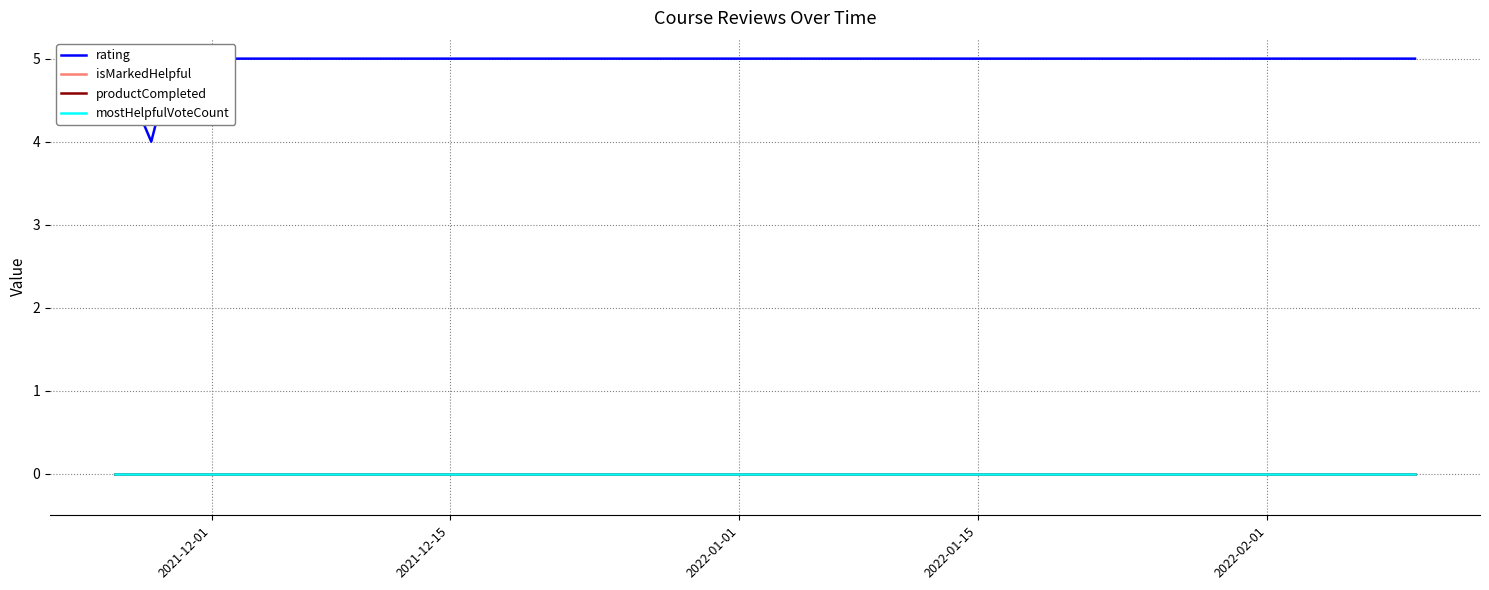

How many lines are shown in the chart?

4